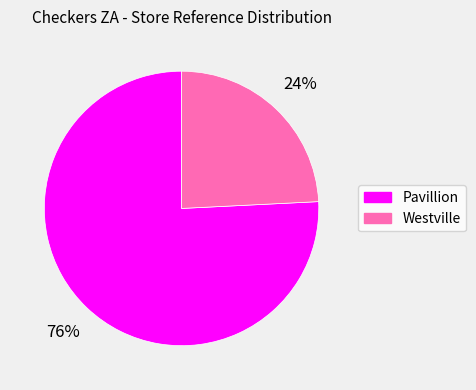

Rank the categories by value from lowest to highest.

Westville, Pavillion